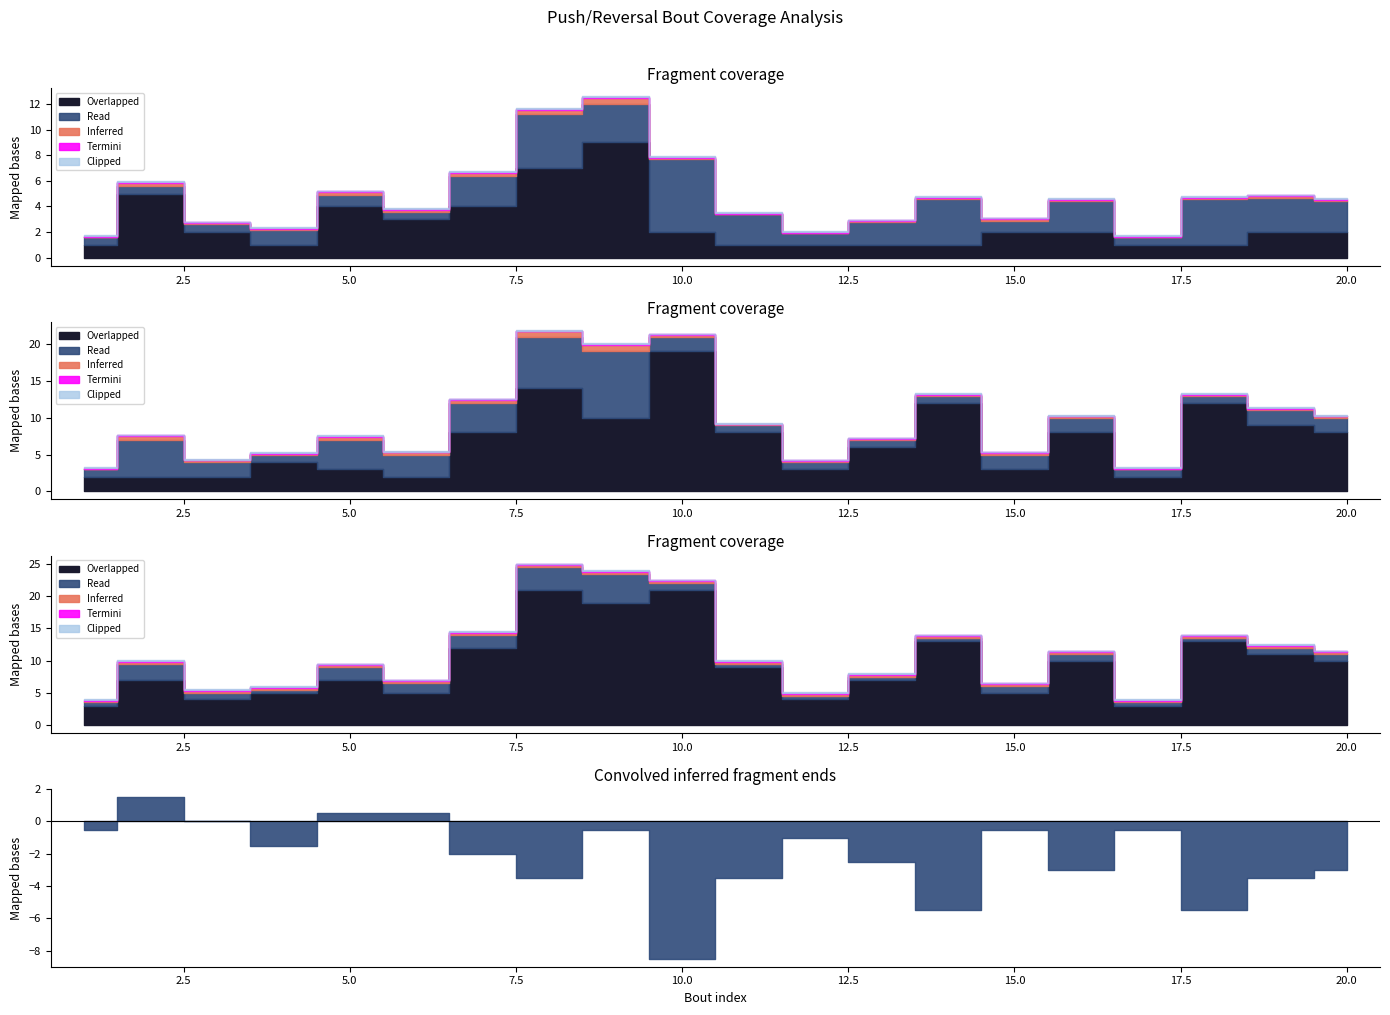

How many lines are shown in the chart?

5